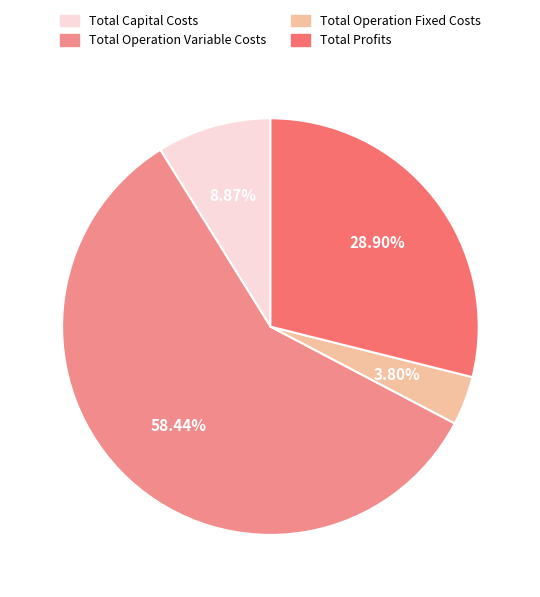

What is the smallest slice in the pie chart?

Total Operation Fixed Costs